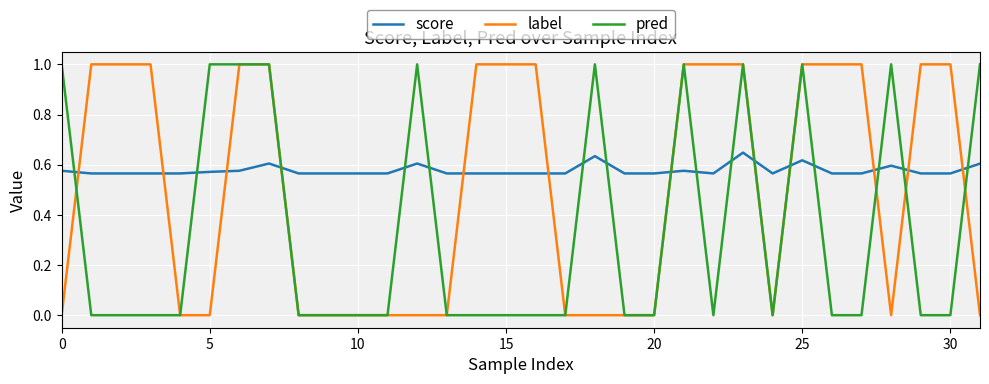

List the series in order of their overall mean, lowest first.

pred, label, score